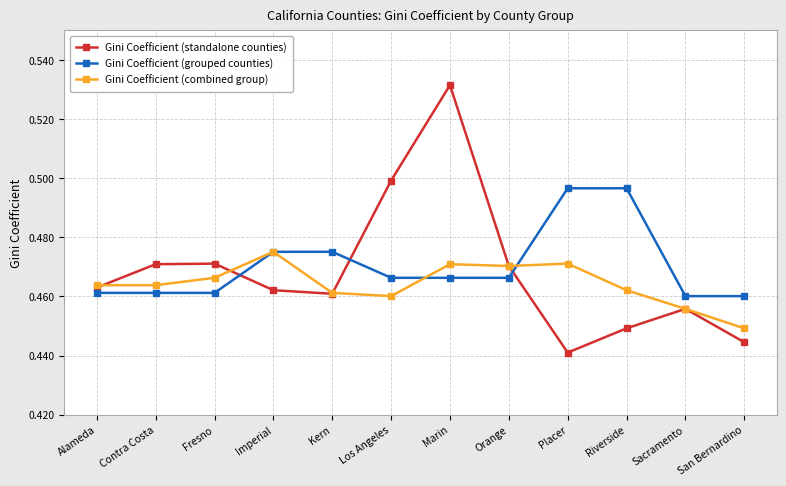

True or false: Gini Coefficient (grouped counties) has a value of 0.5 at Sacramento.

True